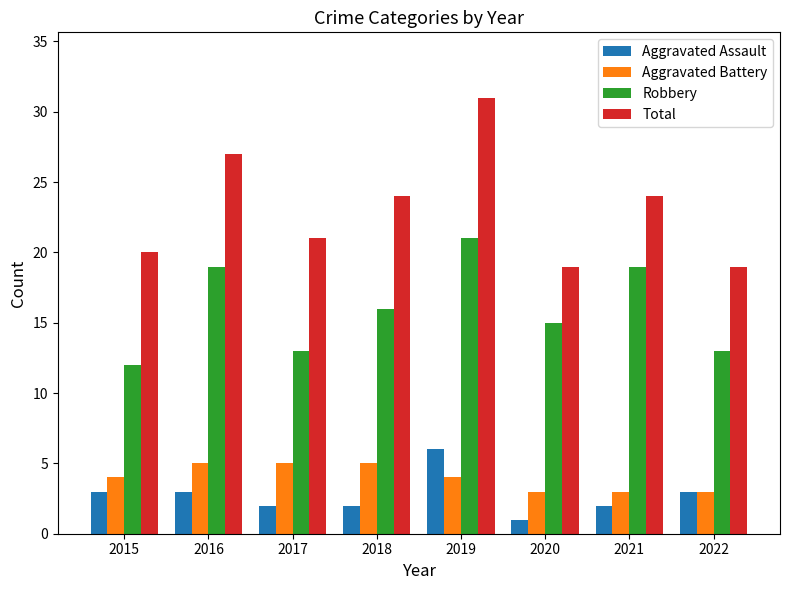

Where does the Total series first go above 24?

2016